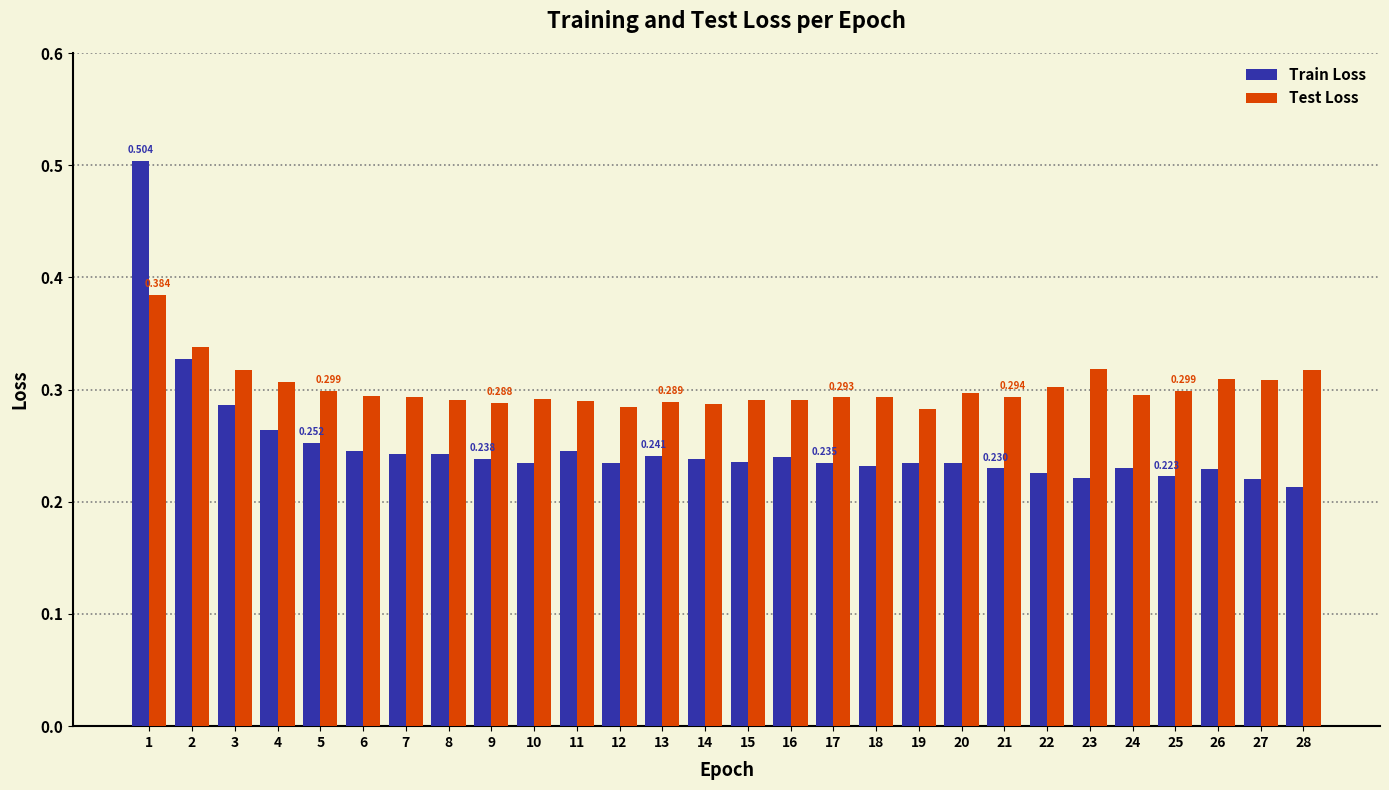

Is the value of Train Loss at 25 greater than the value of Test Loss at 21?

No